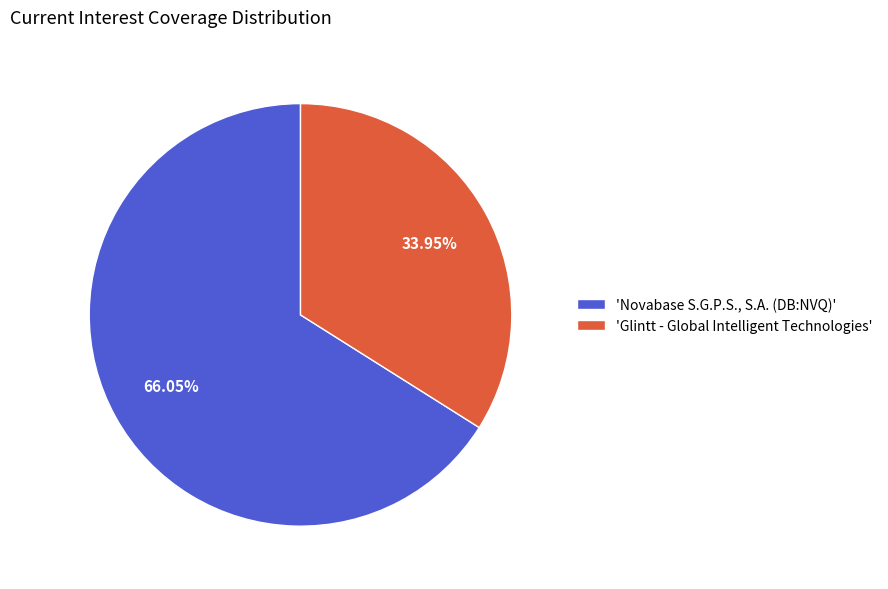

Do 'Glintt - Global Intelligent Technologies' and 'Novabase S.G.P.S., S.A. (DB:NVQ)' together represent more than half of the pie?

Yes